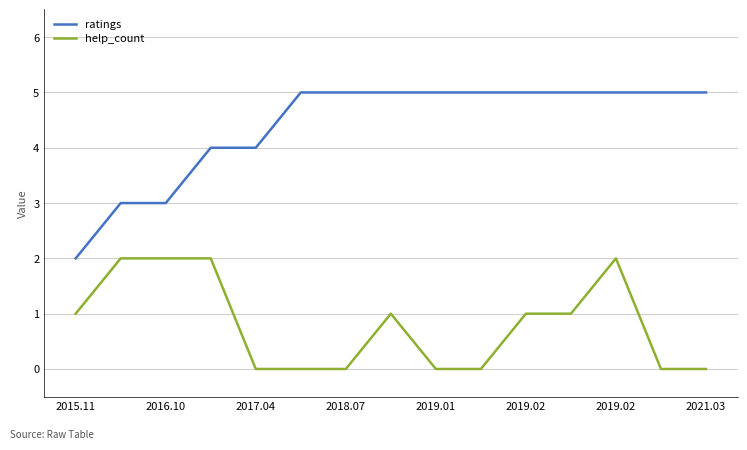

True or false: ratings and help_count cross at least once.

False